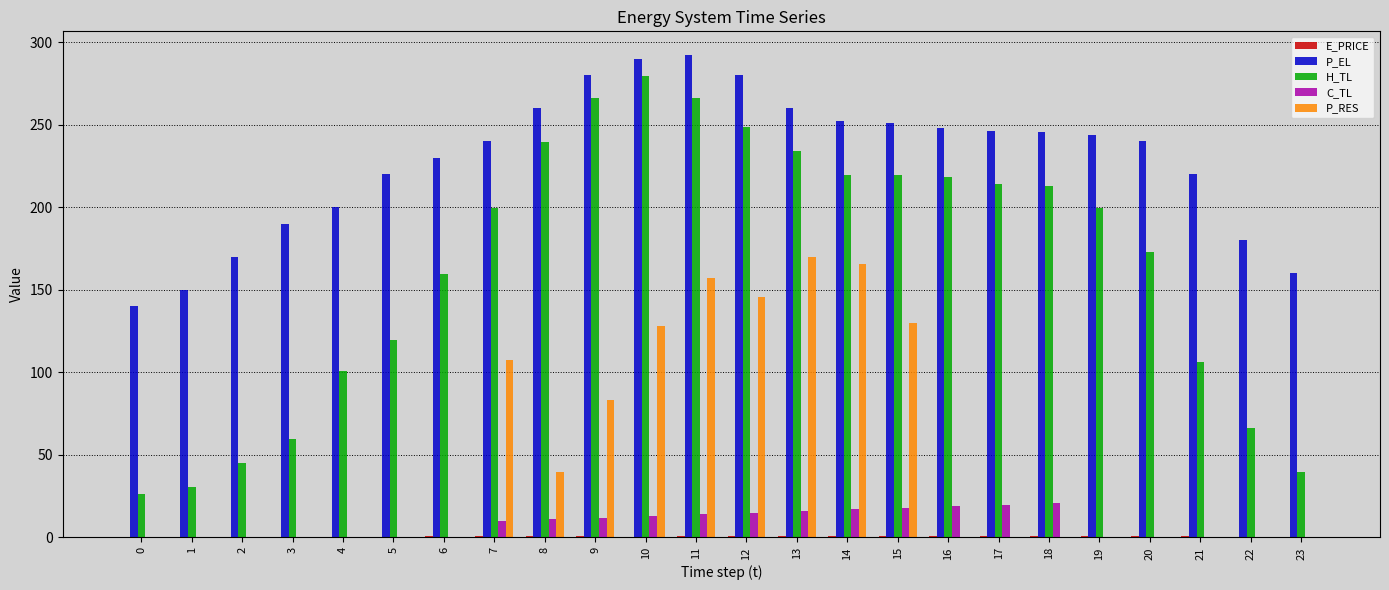

How many data points in C_TL are above 9?

12